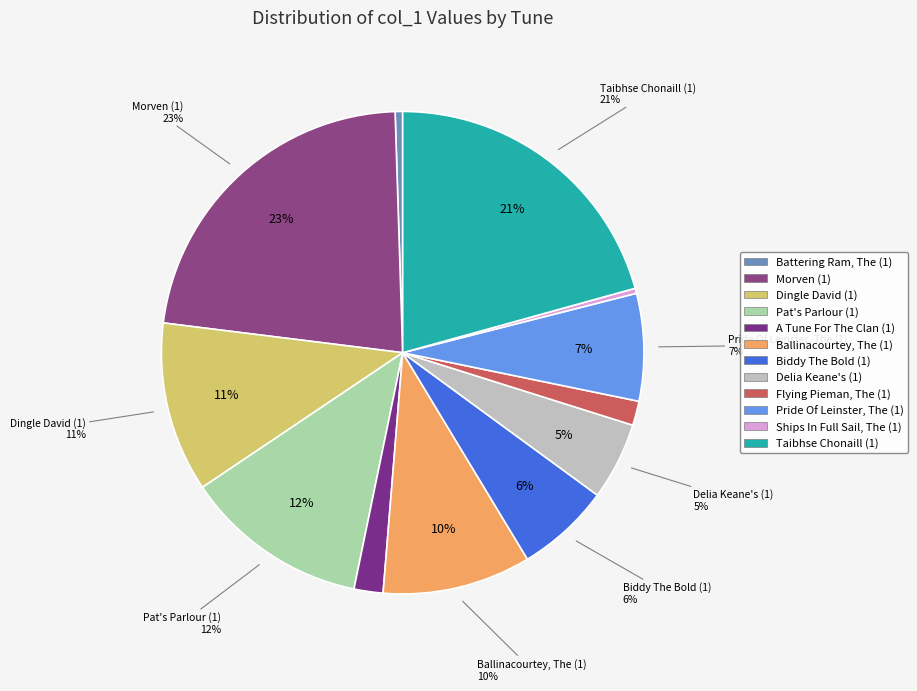

Approximately how many times larger is the value at A Tune For The Clan (1) compared to Pat's Parlour (1)?

0.2